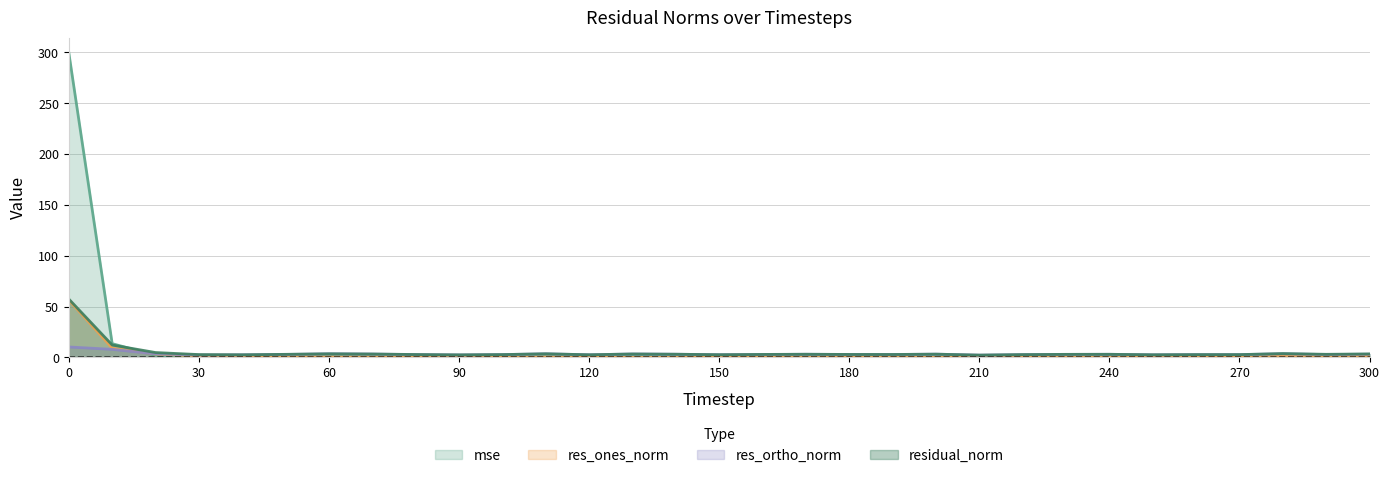

How many interior local peaks does the res_ones_norm series have?

8